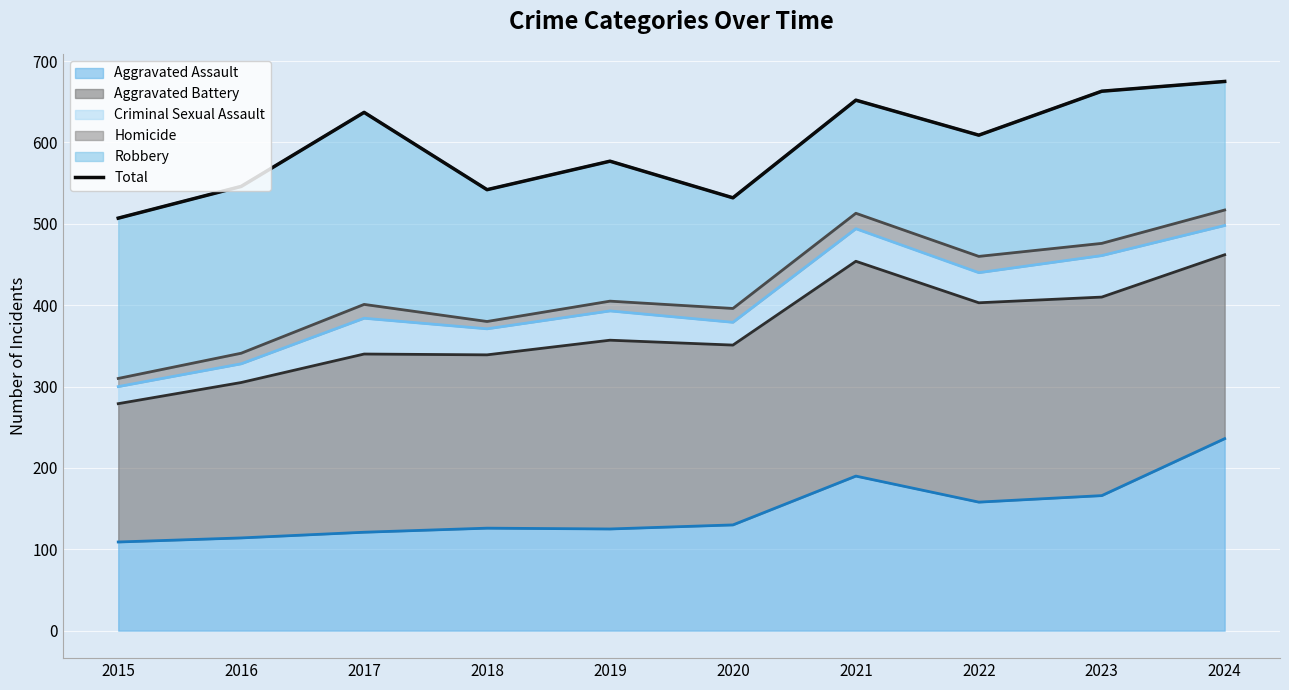

What is the value of the 9th point from the left?

663